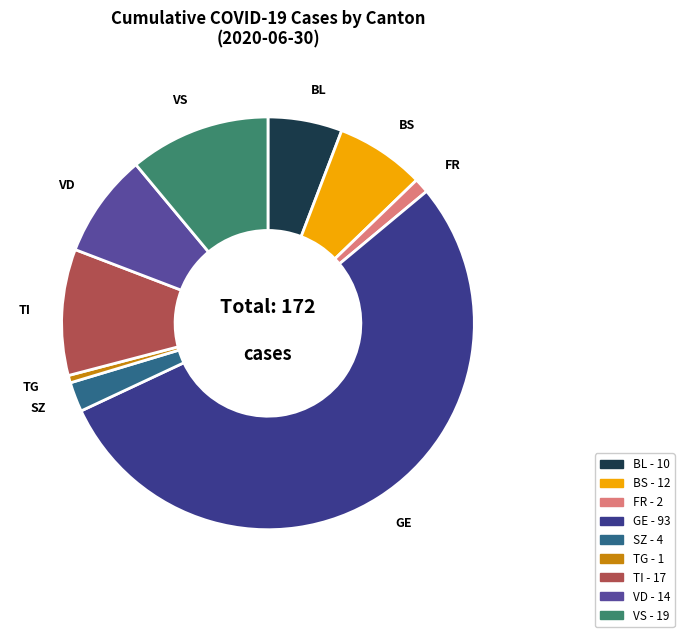

Which slice is the smallest?

TG